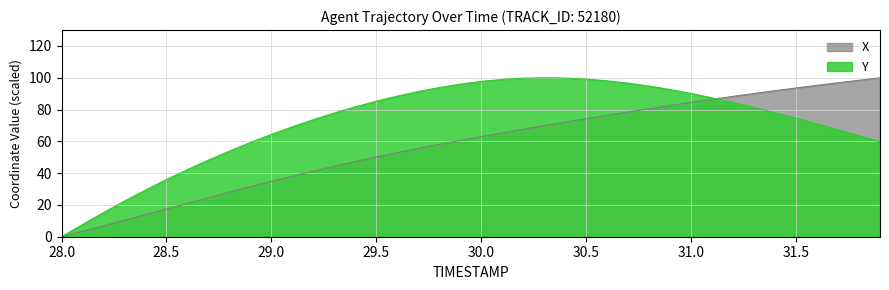

After their last crossing, which series has the higher values: Y or X?

X